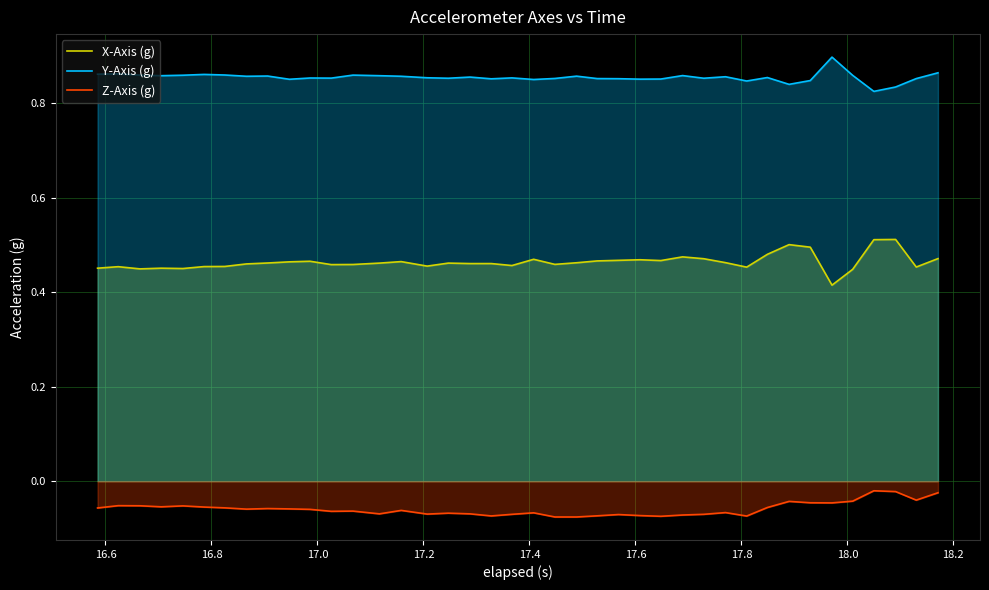

True or false: X-Axis (g) and Z-Axis (g) cross at least once.

False